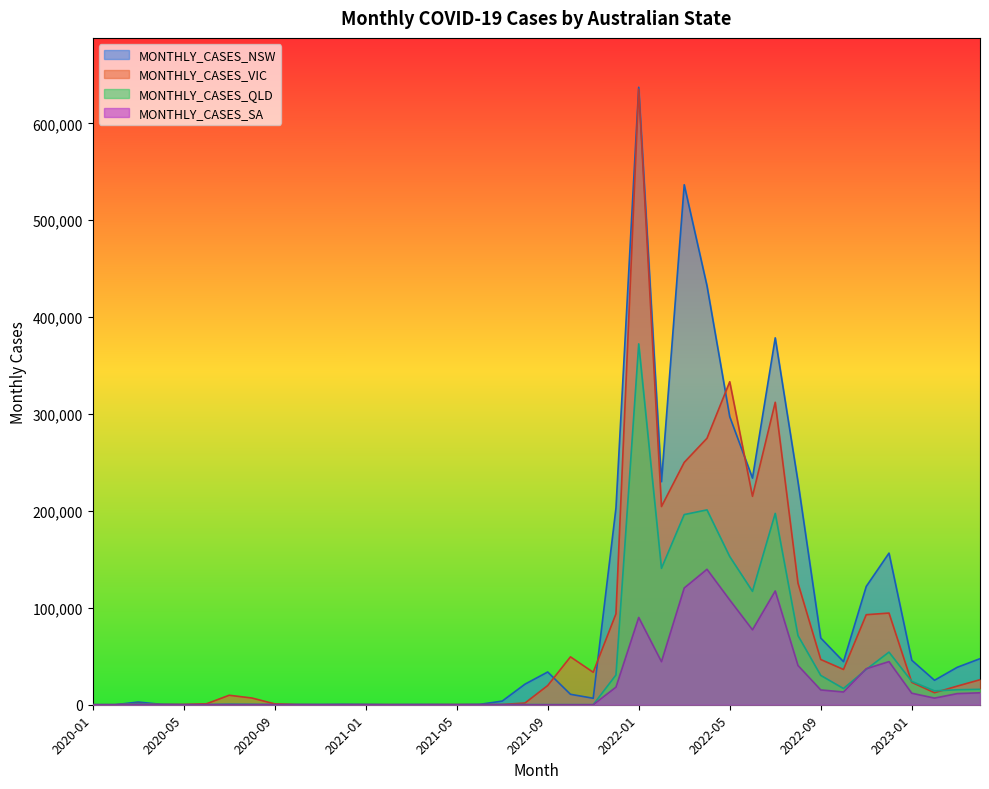

Between which two adjacent categories do MONTHLY_CASES_QLD and MONTHLY_CASES_VIC first intersect?

2020-10 and 2020-11